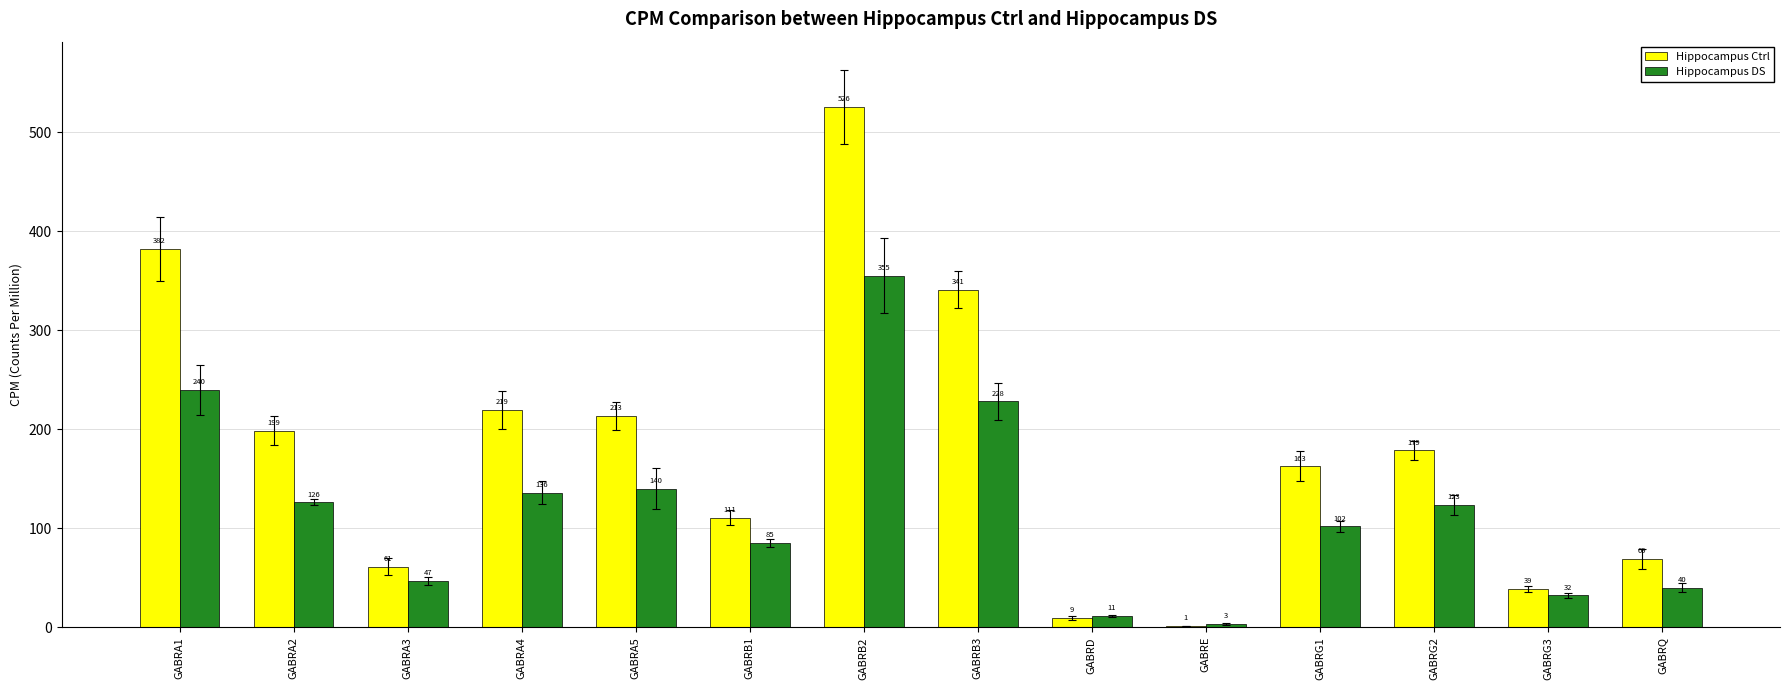

Which series has the largest total across all categories?

Hippocampus Ctrl